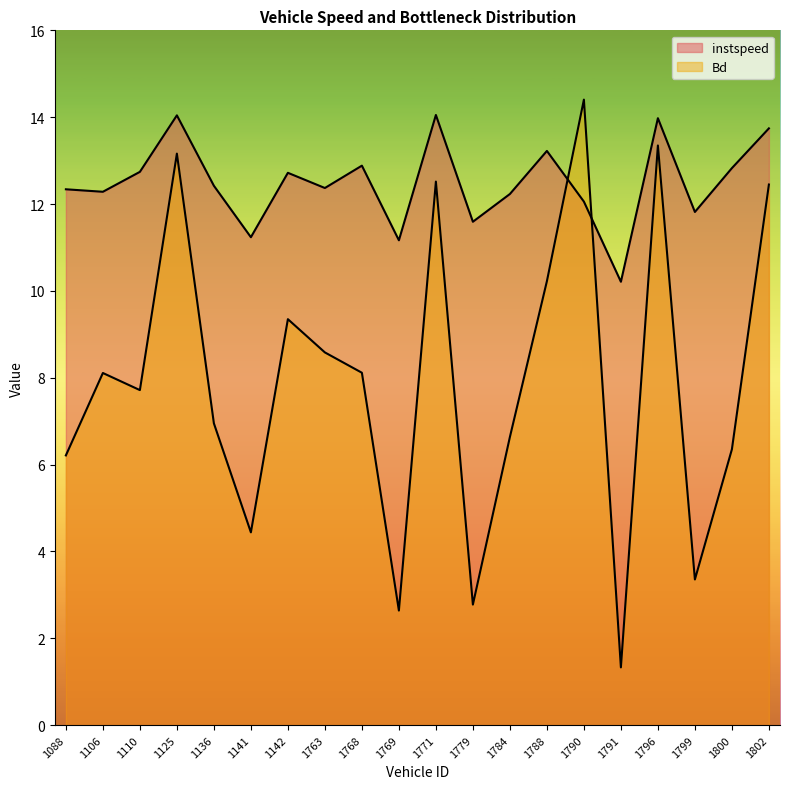

Where is the first local minimum for instspeed?

1106